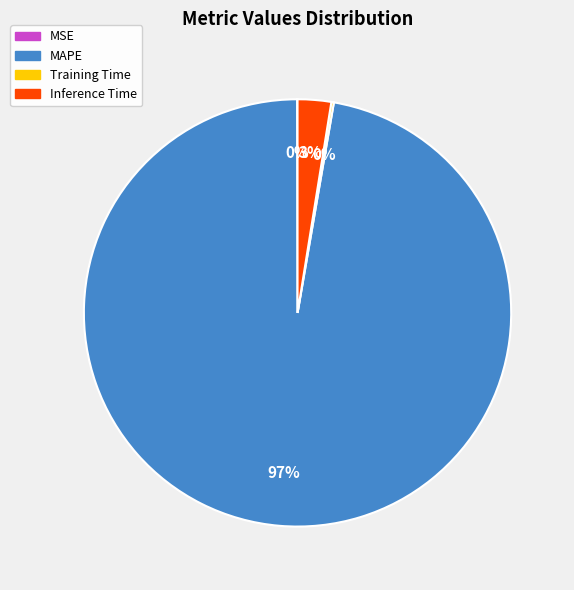

Does any single category account for the majority?

Yes